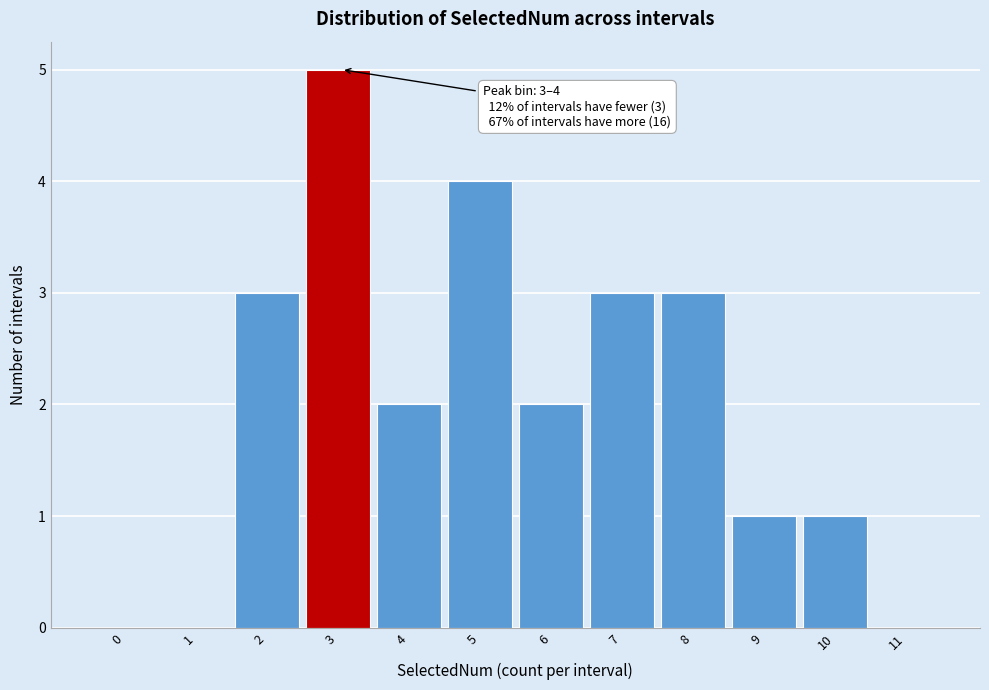

Reading left to right, what are all the values shown in this chart?

0=0	1=0	2=3	3=5	4=2	5=4	6=2	7=3	8=3	9=1	10=1	11=0